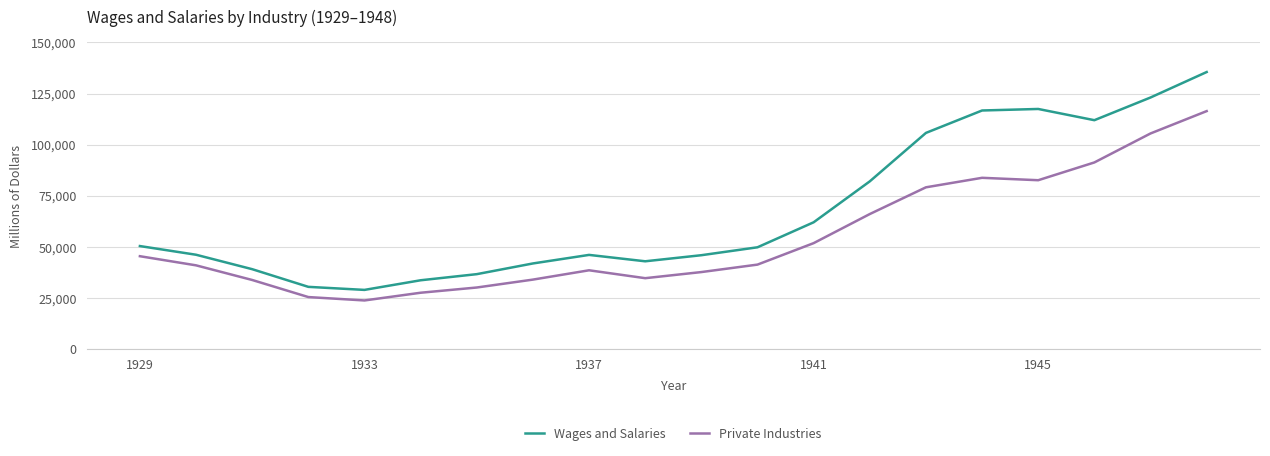

List the series in order of their peak value, highest first.

Wages and Salaries, Private Industries